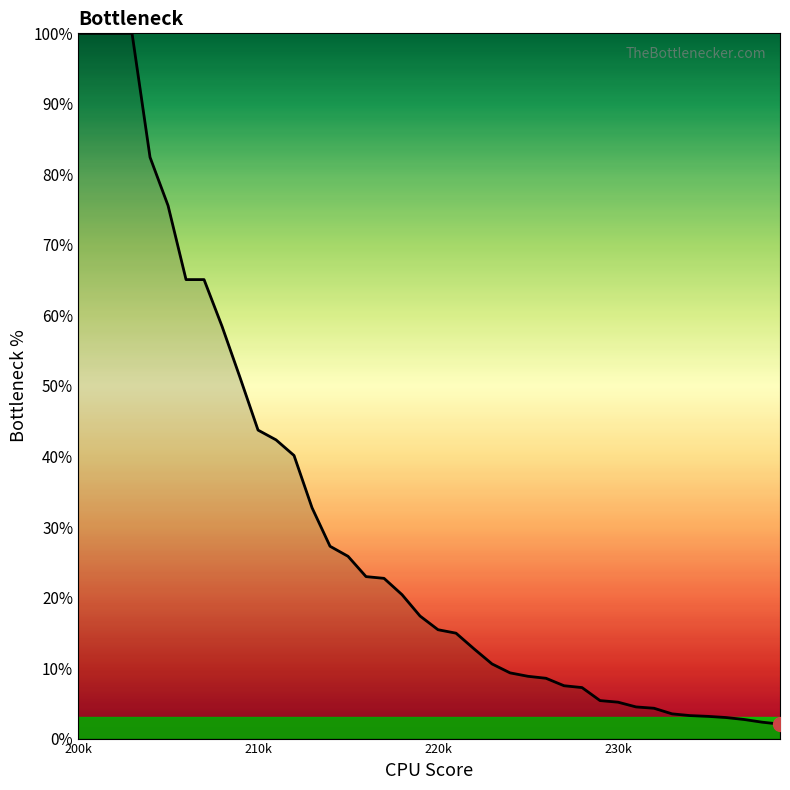

What is the greatest value displayed?

100.0